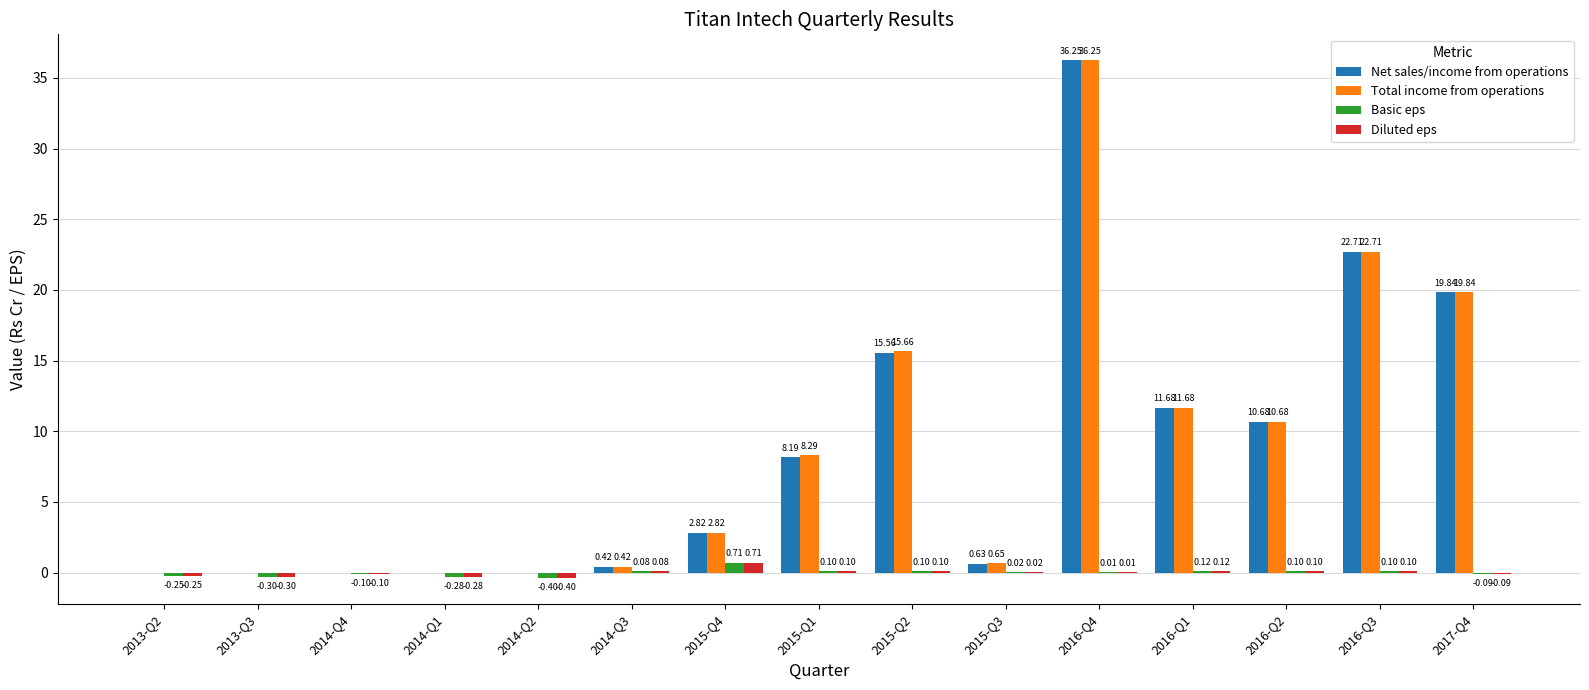

What is the total value across all series at 2016-Q4?

72.5